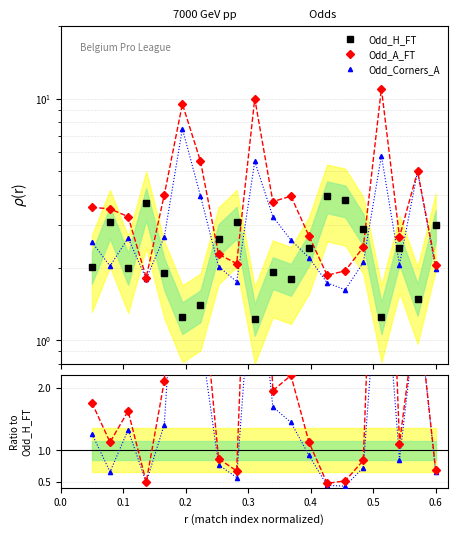

True or false: Odd_C_A / Odd_H_FT has more than 0 interior local peaks.

True